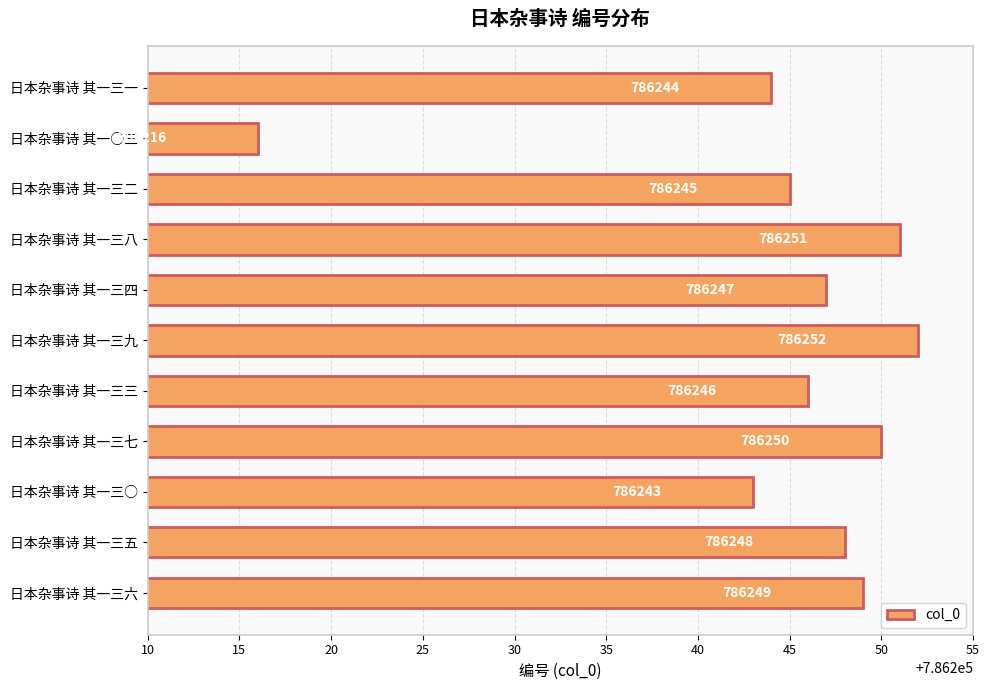

What is the change in value from 日本杂事诗 其一三五 to 日本杂事诗 其一○三?

-32